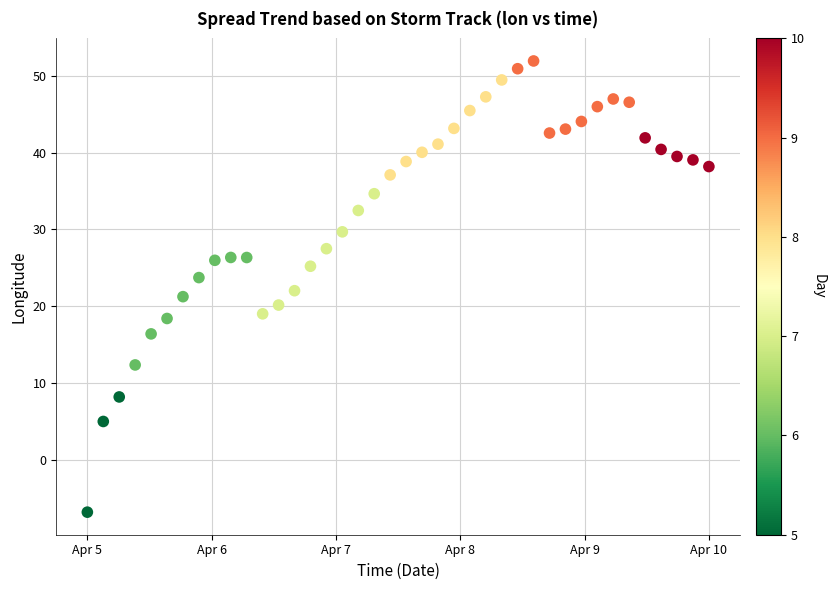

What is the range of Y values (max minus min)?

58.6